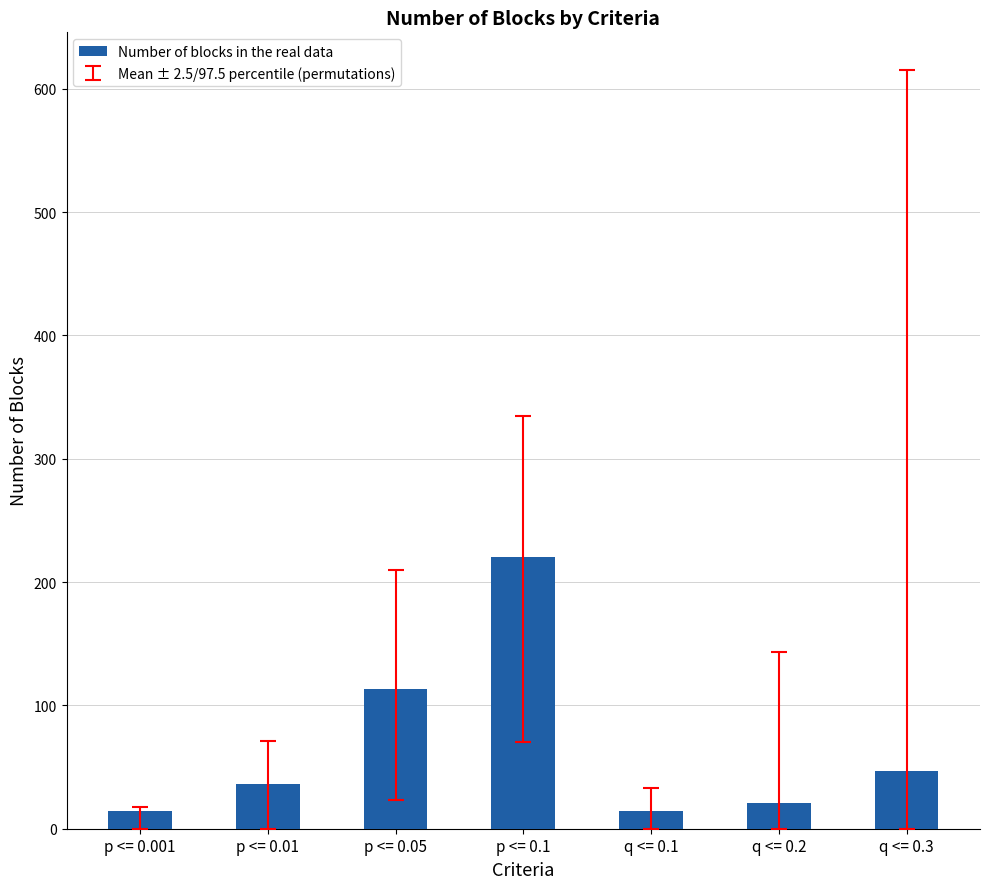

Which has a higher value, p <= 0.05 or p <= 0.1?

p <= 0.1